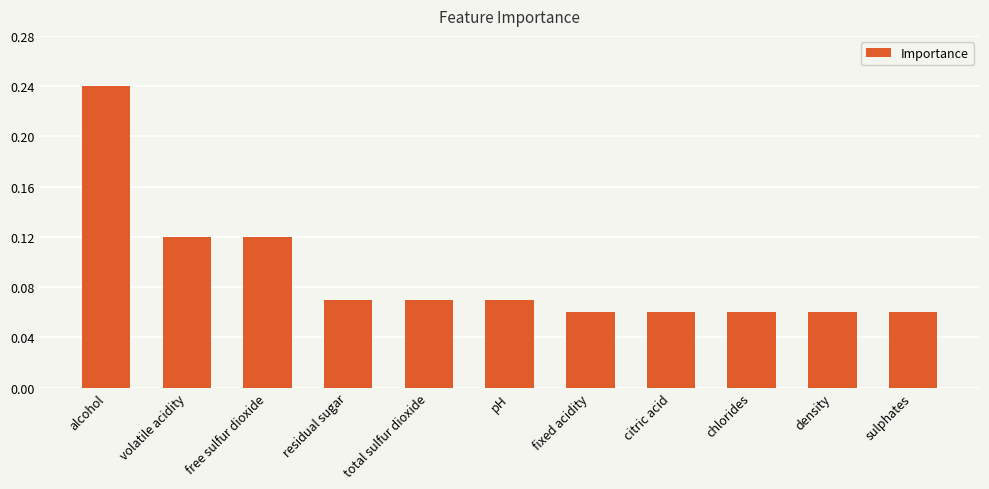

What is the sum of all values?

1.0